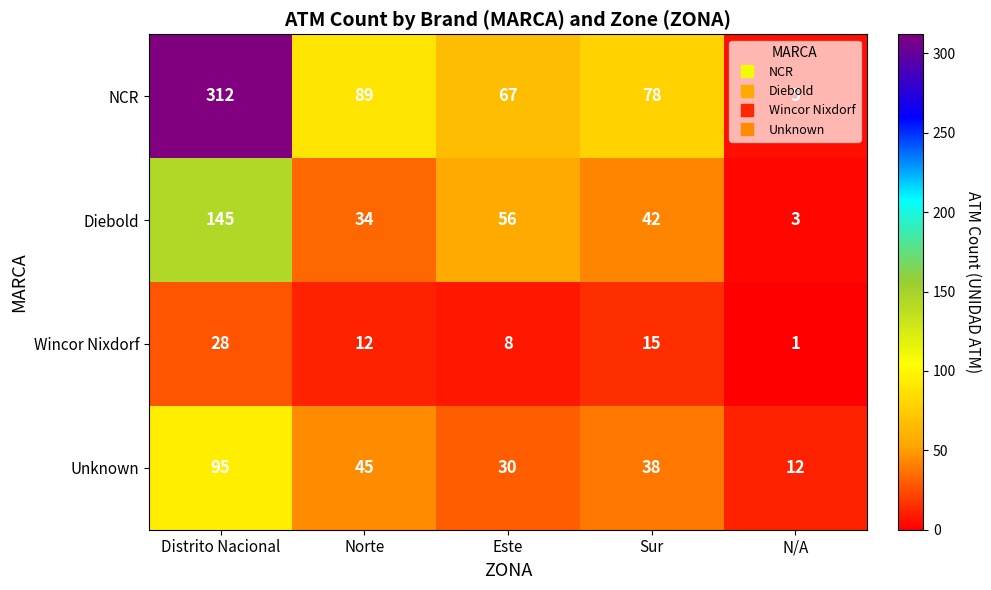

What is the difference between the second highest and second lowest values in the Diebold series?

22